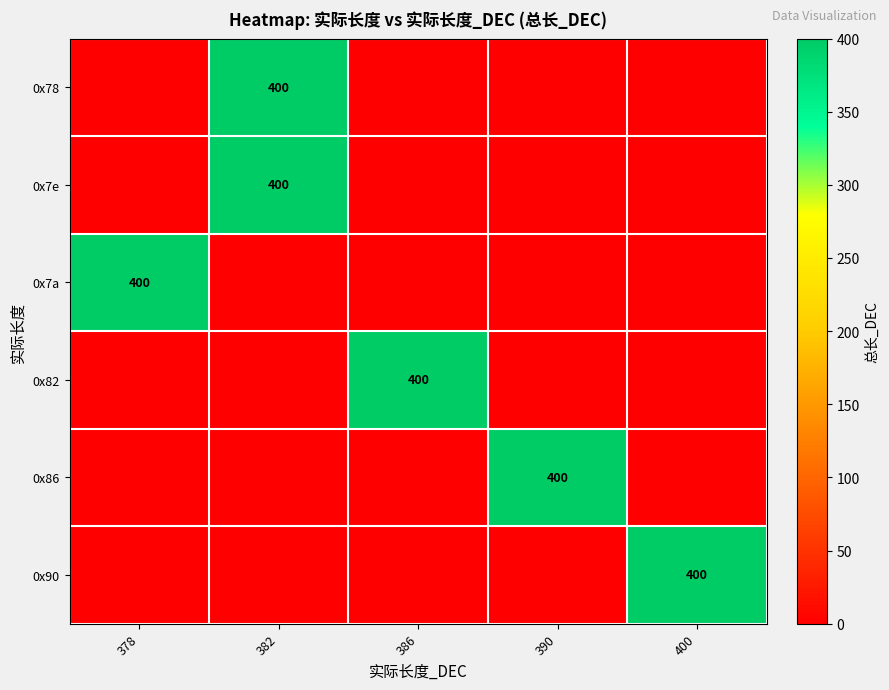

True or false: 0x86 has a value of 588 at 390.

False